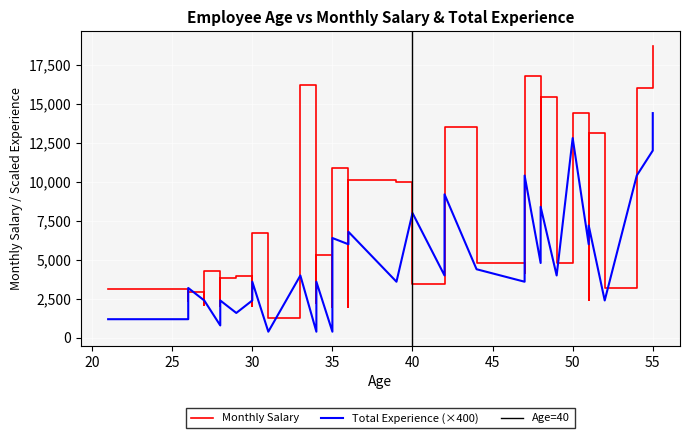

What is the value of the Total Experience point at the 40th from the left?

9